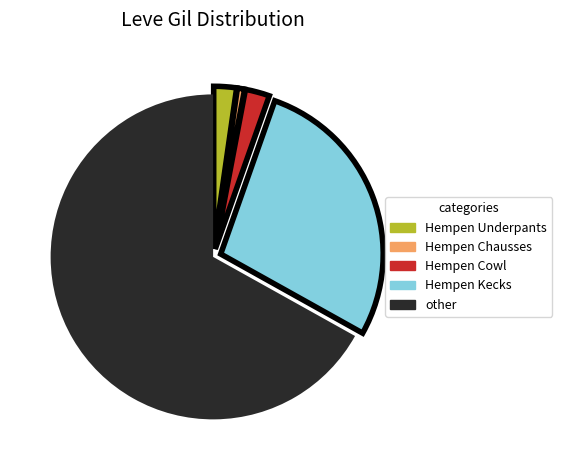

True or false: Hempen Kecks accounts for 28% of the total.

True